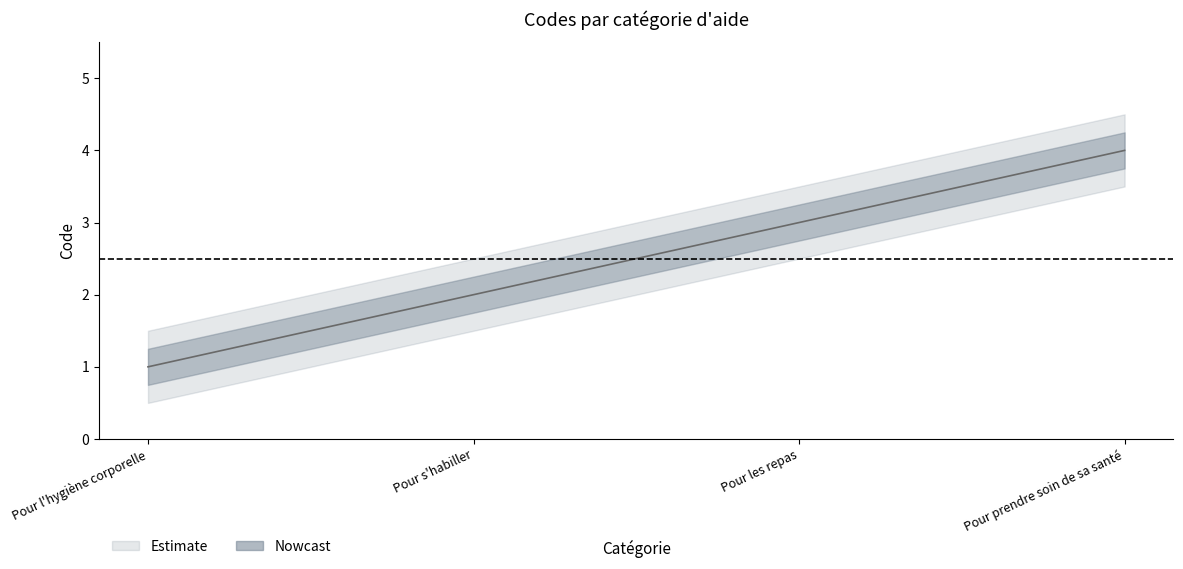

How many values exceed 3?

1